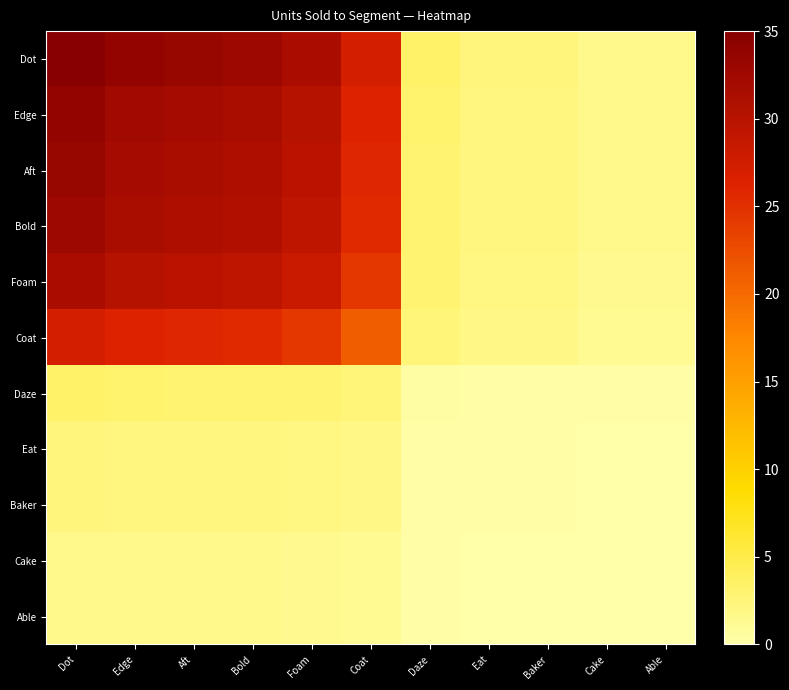

At which category is the sum across all series the highest?

Dot